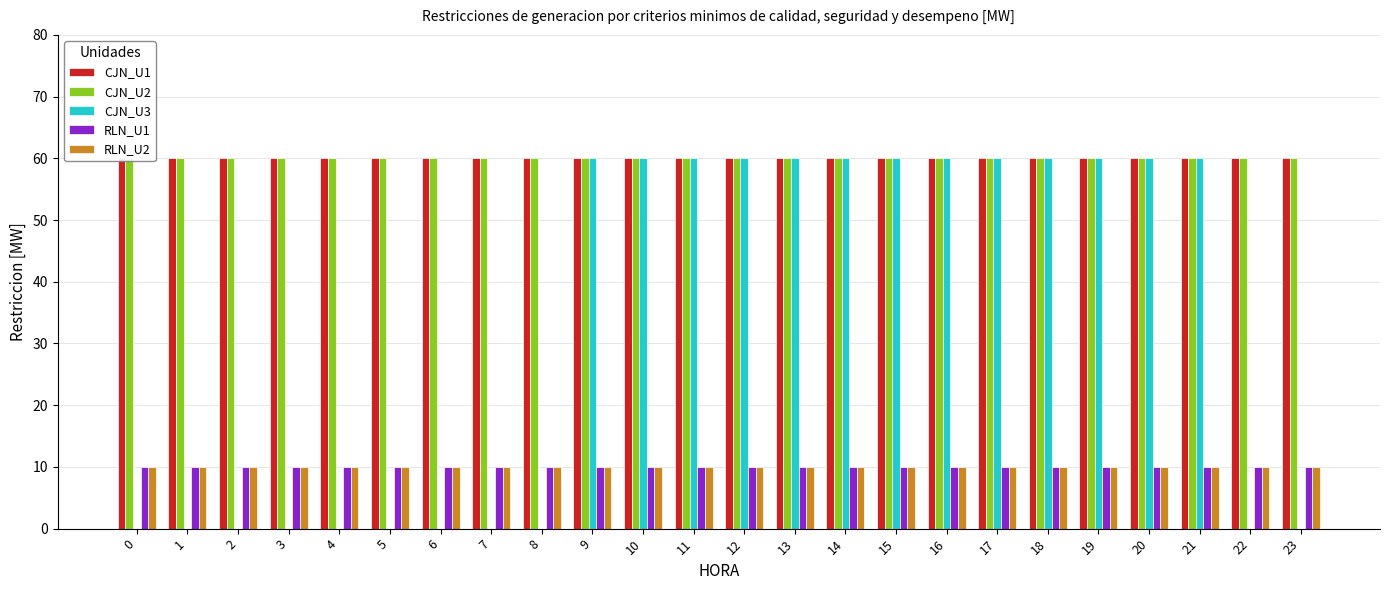

What is the highest value of the CJN_U1 series?

60